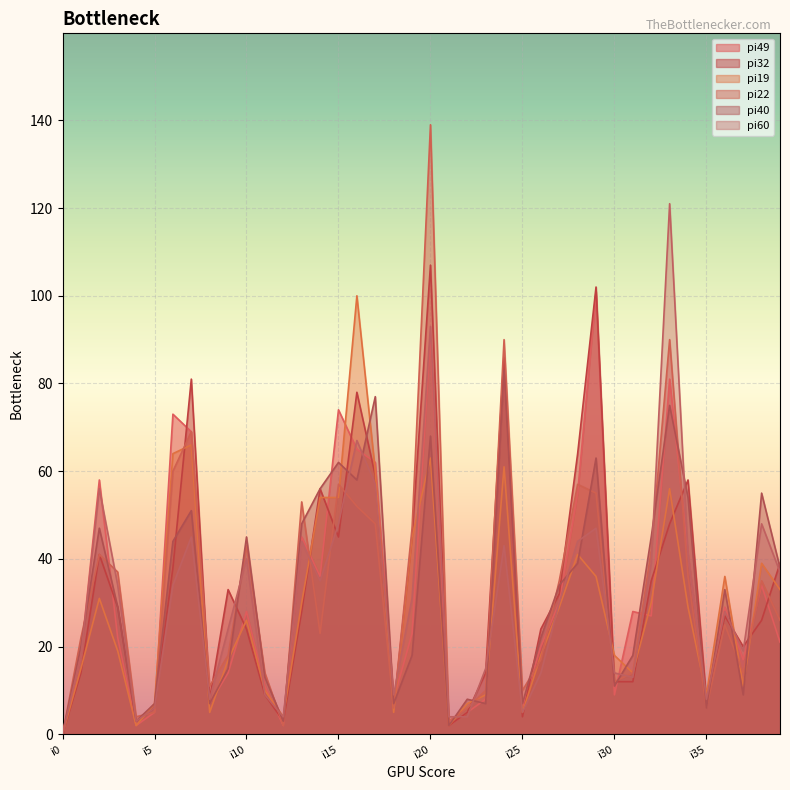

How many times do pi22 and pi19 cross each other?

16